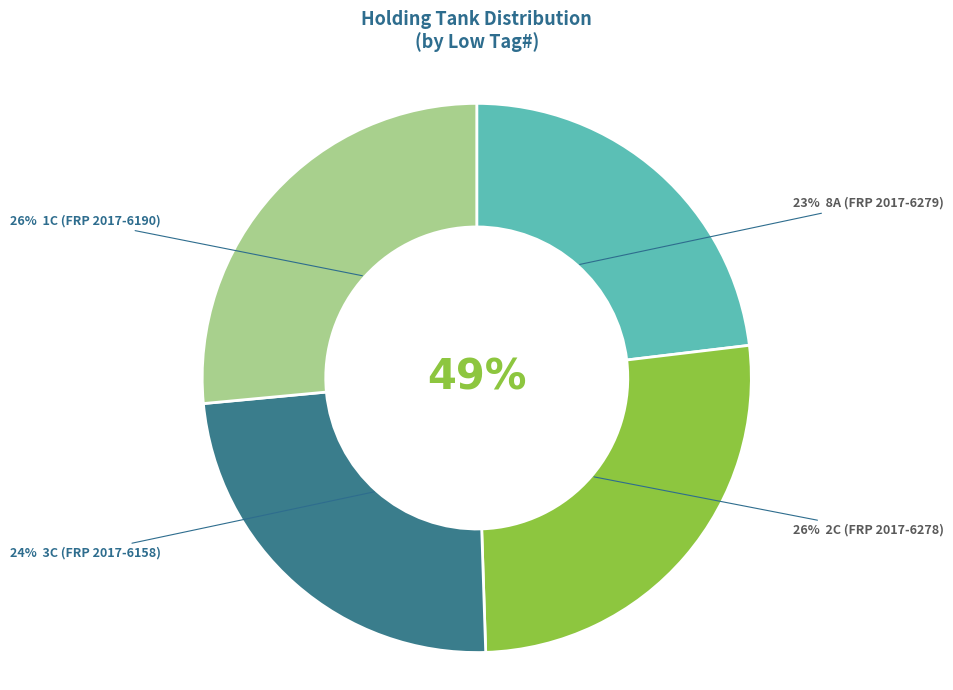

To the nearest percent, what percentage of the pie is 1C (FRP 2017-6190)?

26%